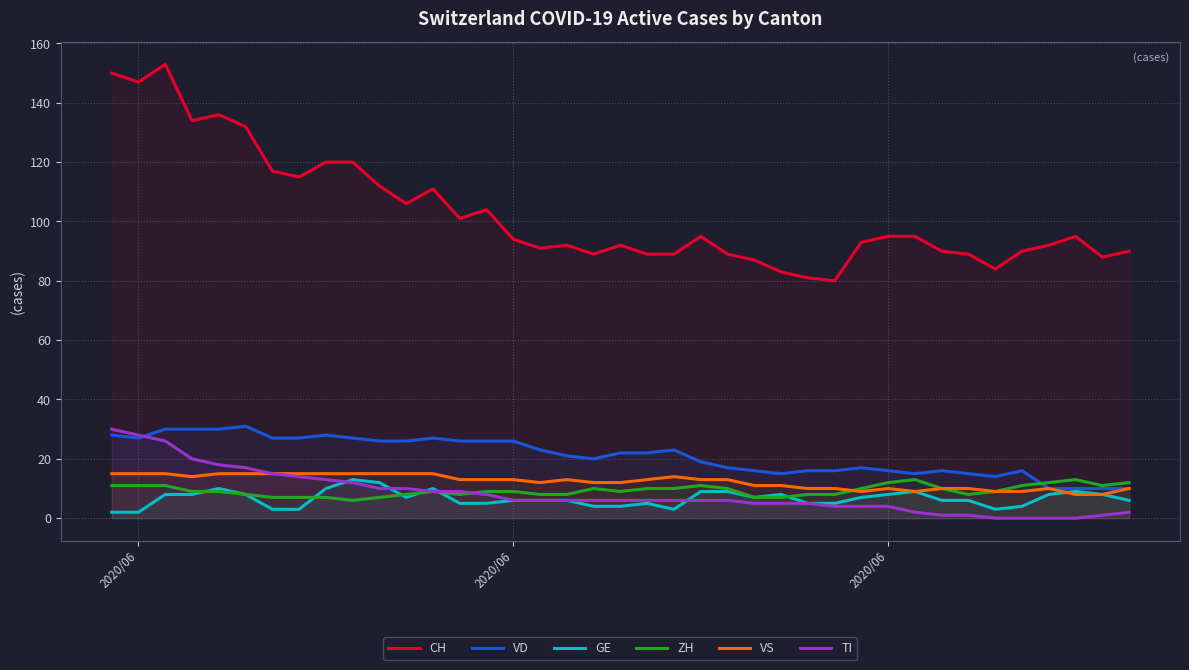

How many interior local peaks does the ZH series have?

5